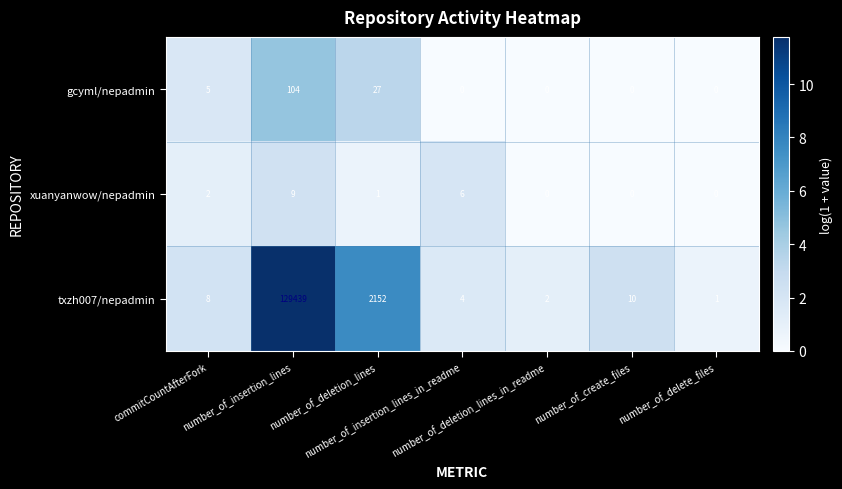

What is the greatest value displayed?

129439